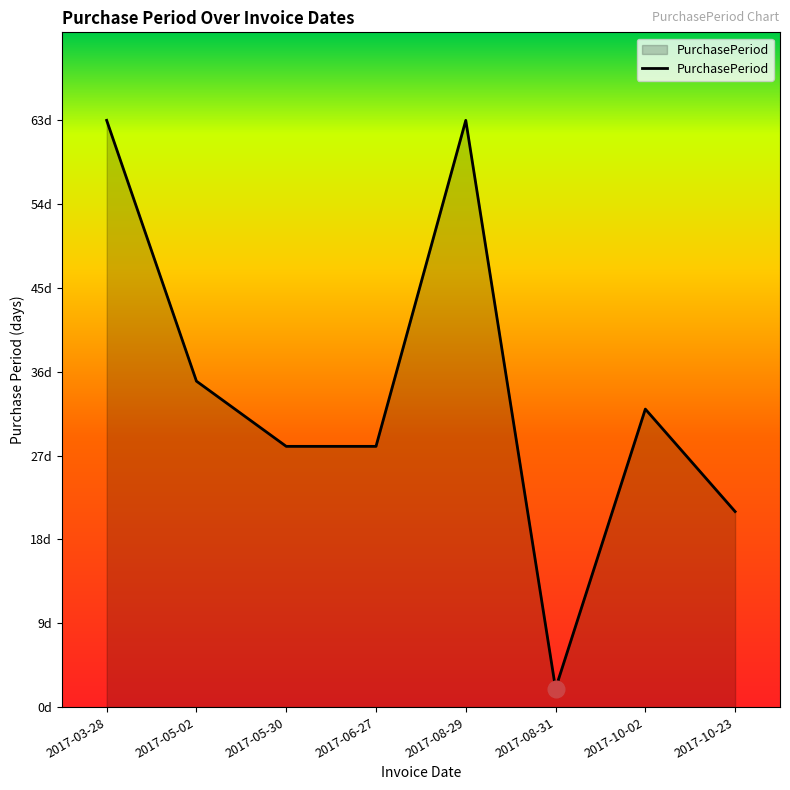

What is the difference between the values at 2017-10-02 and 2017-10-23?

11